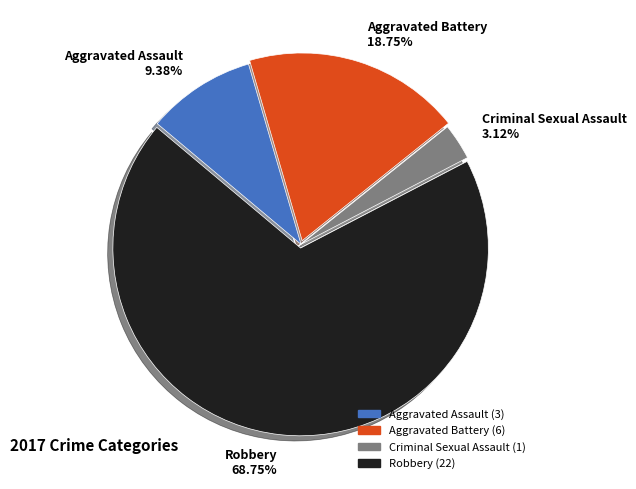

Rank the categories by value from lowest to highest.

Criminal Sexual Assault, Aggravated Assault, Aggravated Battery, Robbery